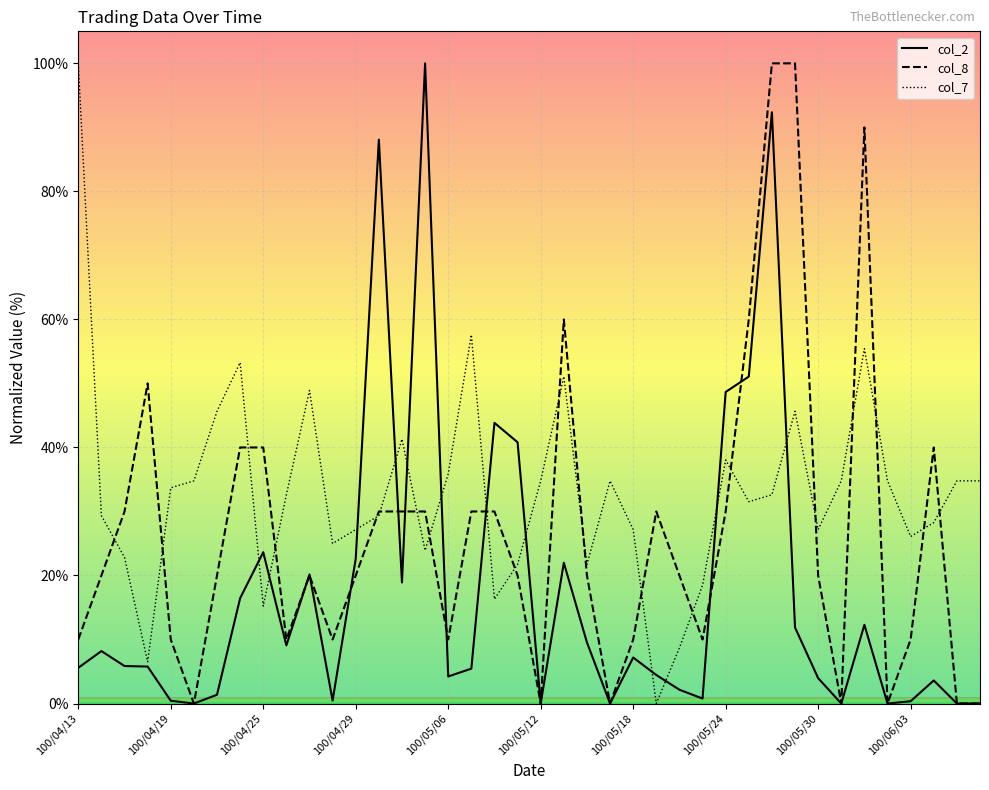

Which series has the largest total across all categories?

col_7